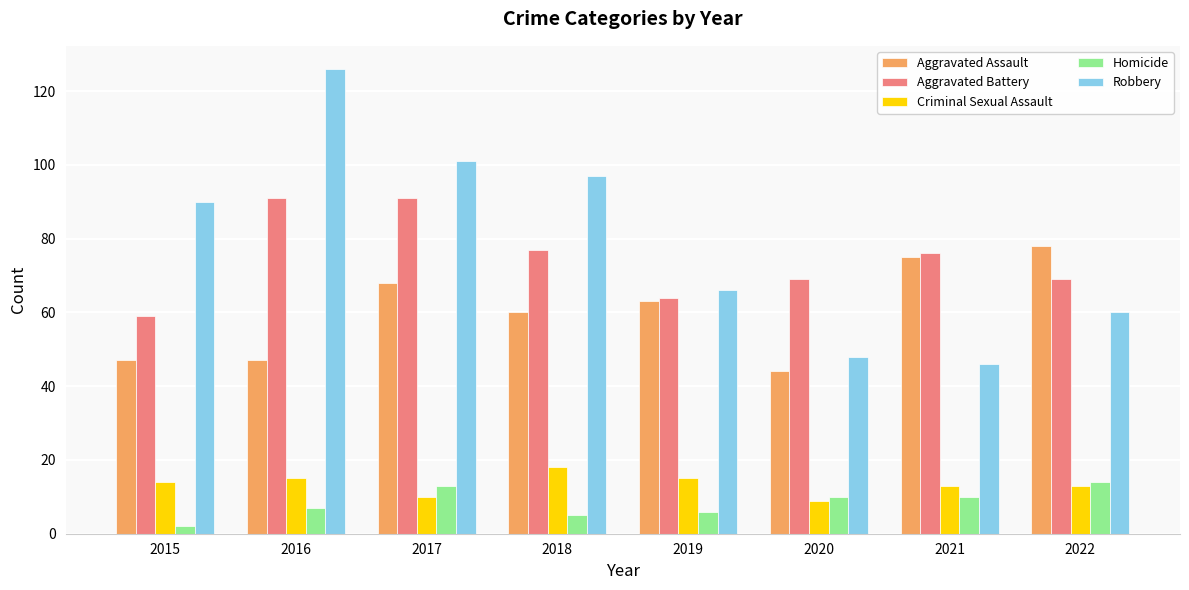

How many data points does each series have?

8